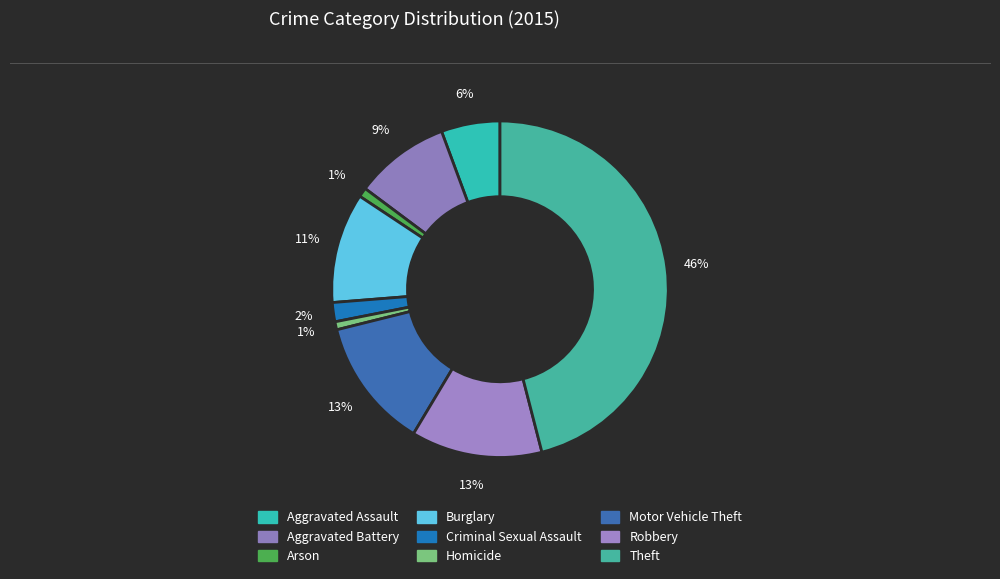

To the nearest percent, what portion does Robbery represent?

13%